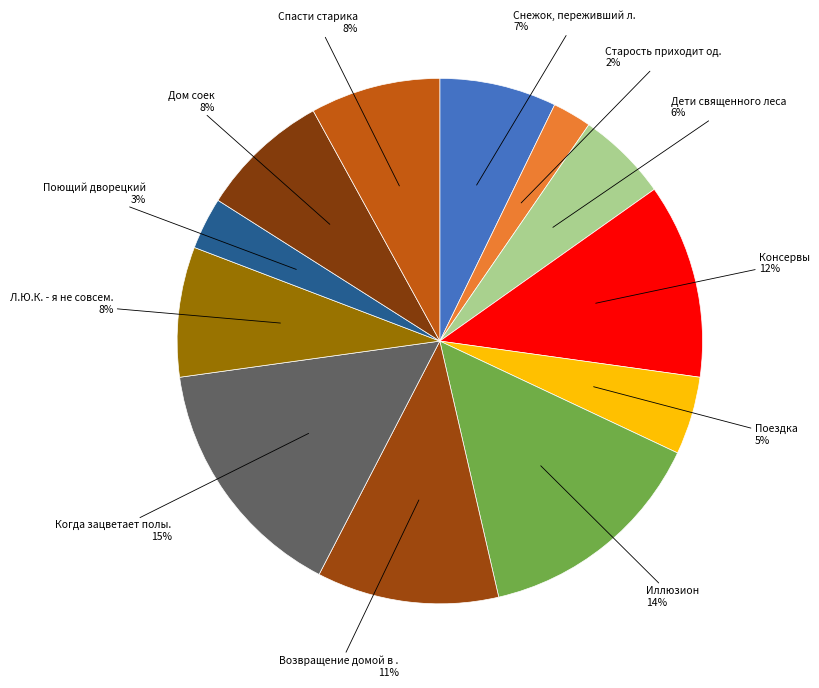

How many slices are in this pie chart?

12